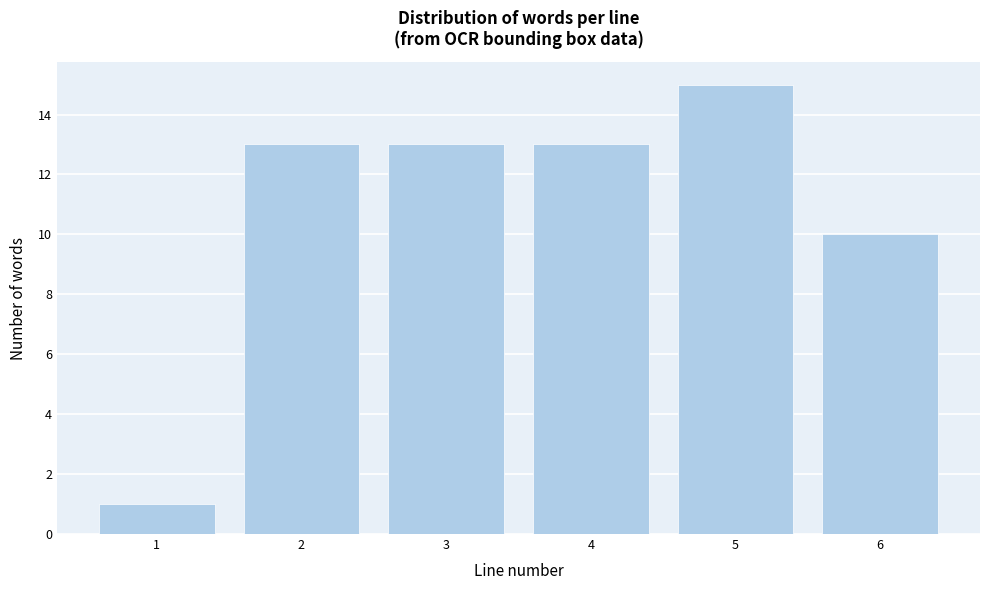

Reading right to left, list all the values displayed in this chart.

10	15	13	13	13	1